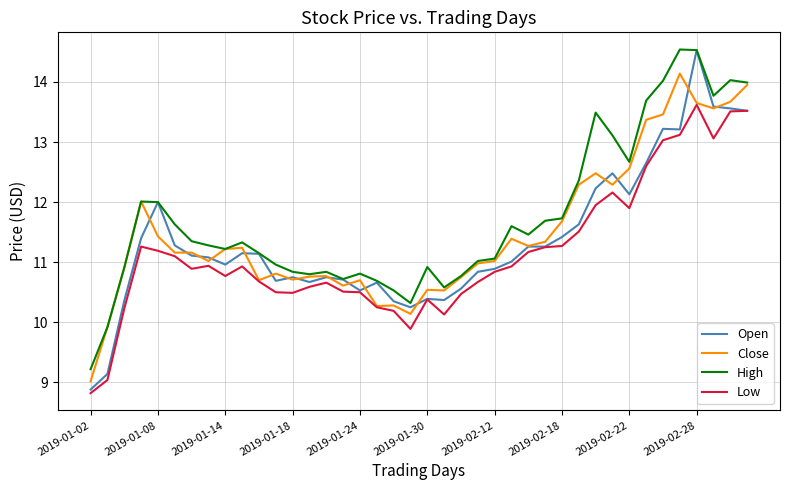

Which series has the widest spread of values?

Open